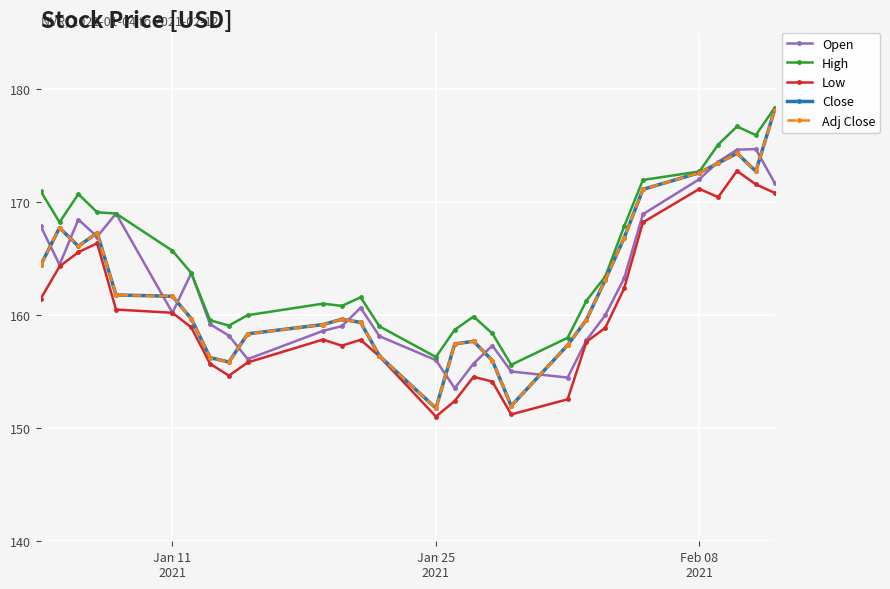

How many data points in Adj Close are less than 159?

10